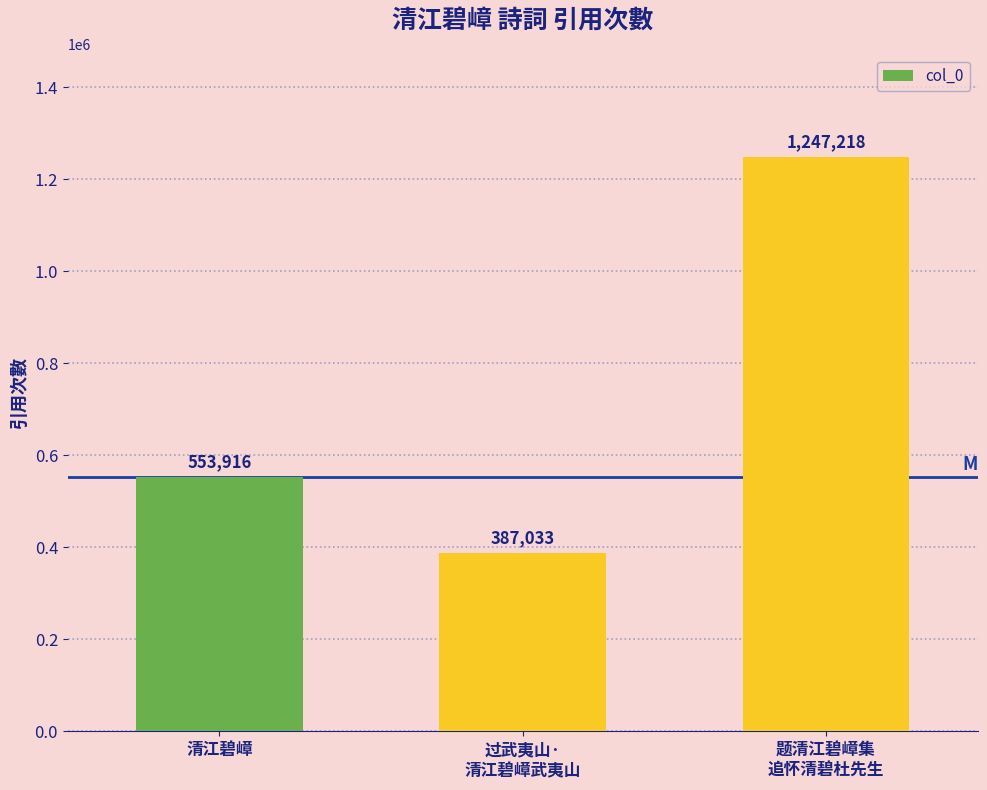

What is the change in value from 过武夷山·
清江碧嶂武夷山 to 题清江碧嶂集
追怀清碧杜先生?

+860185